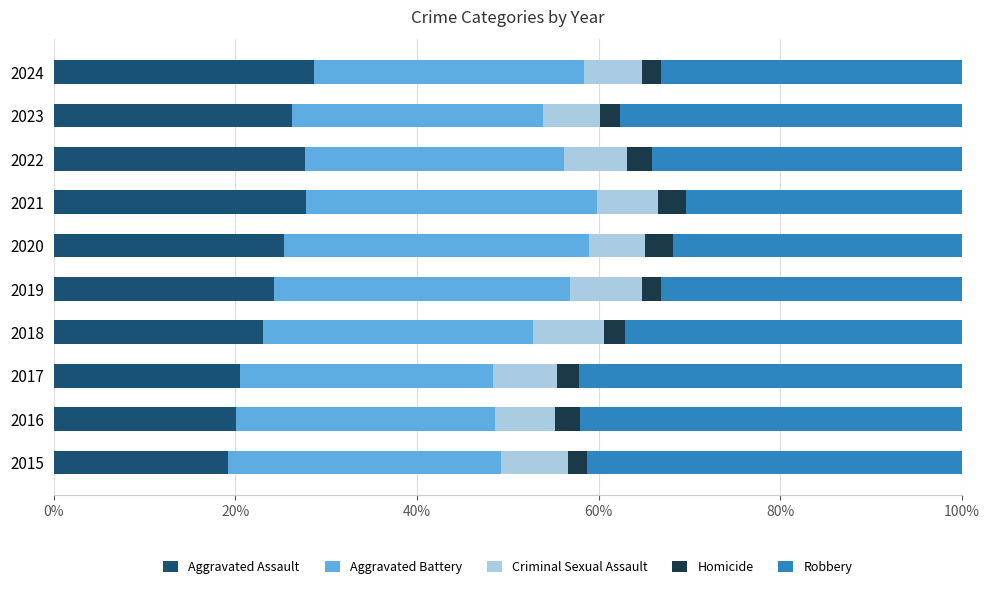

What is the difference between the second highest and minimum values in the Aggravated Assault series?

8.6